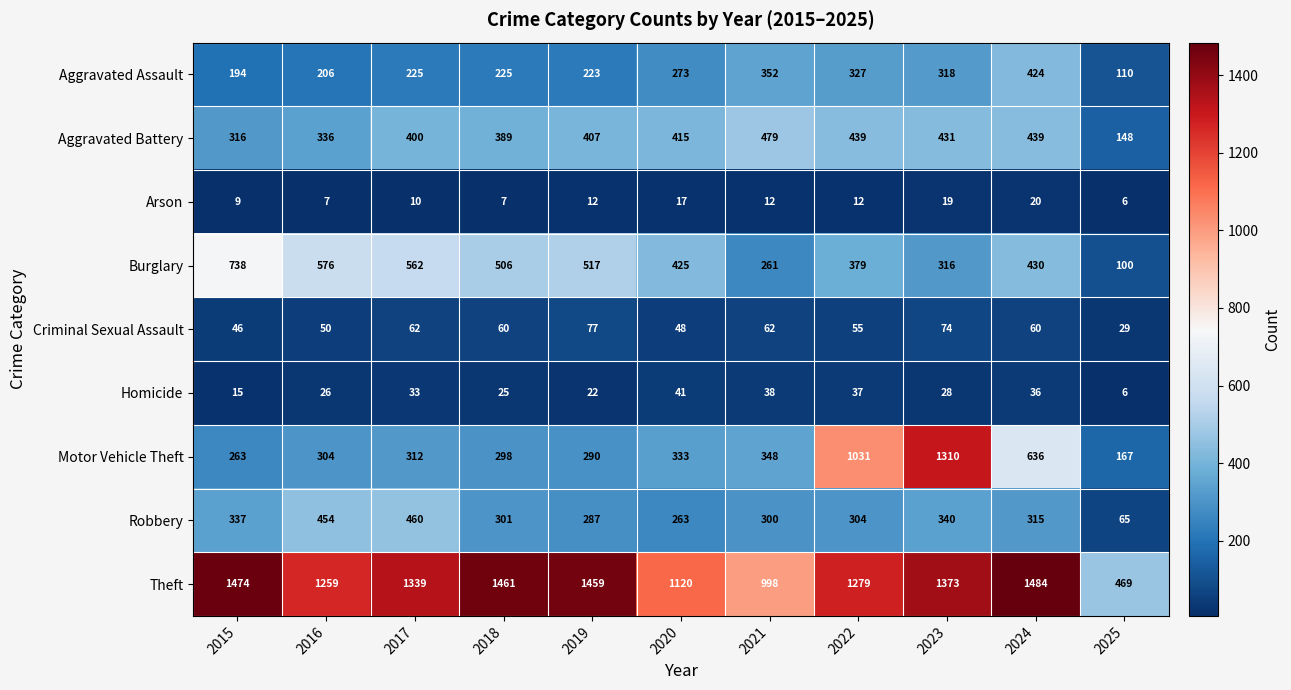

Is it true that Criminal Sexual Assault equals 74 at 2023?

True